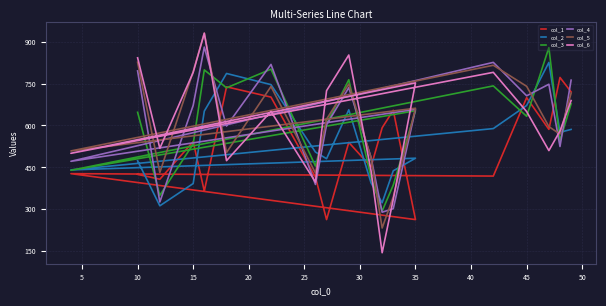

In col_1, how many points are higher than both neighbors (excluding endpoints)?

7